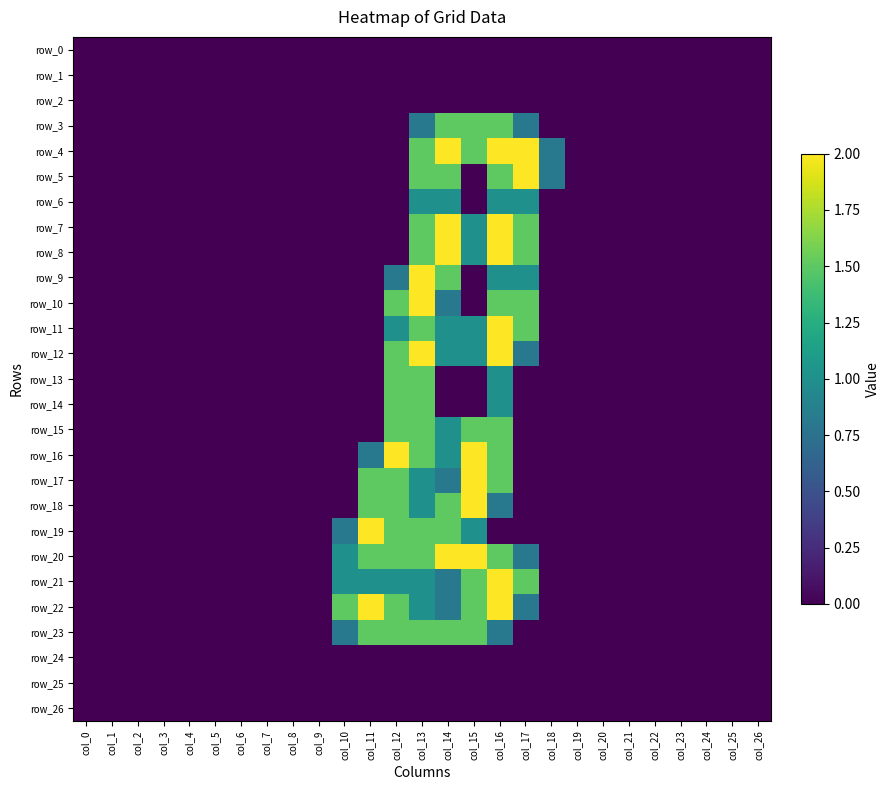

Rank the series at col_10 from lowest to highest value.

row_0, row_1, row_2, row_3, row_4, row_5, row_6, row_7, row_8, row_9, row_10, row_11, row_12, row_13, row_14, row_15, row_16, row_17, row_18, row_24, row_25, row_26, row_19, row_23, row_20, row_21, row_22